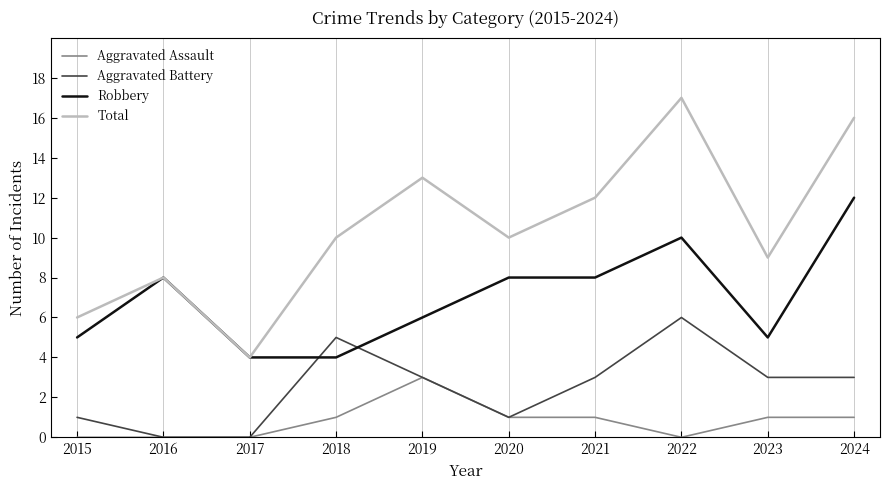

Reading left to right, extract all data points from this chart.

Aggravated Assault: 2015=0	2016=0	2017=0	2018=1	2019=3	2020=1	2021=1	2022=0	2023=1	2024=1
Aggravated Battery: 2015=1	2016=0	2017=0	2018=5	2019=3	2020=1	2021=3	2022=6	2023=3	2024=3
Robbery: 2015=5	2016=8	2017=4	2018=4	2019=6	2020=8	2021=8	2022=10	2023=5	2024=12
Total: 2015=6	2016=8	2017=4	2018=10	2019=13	2020=10	2021=12	2022=17	2023=9	2024=16